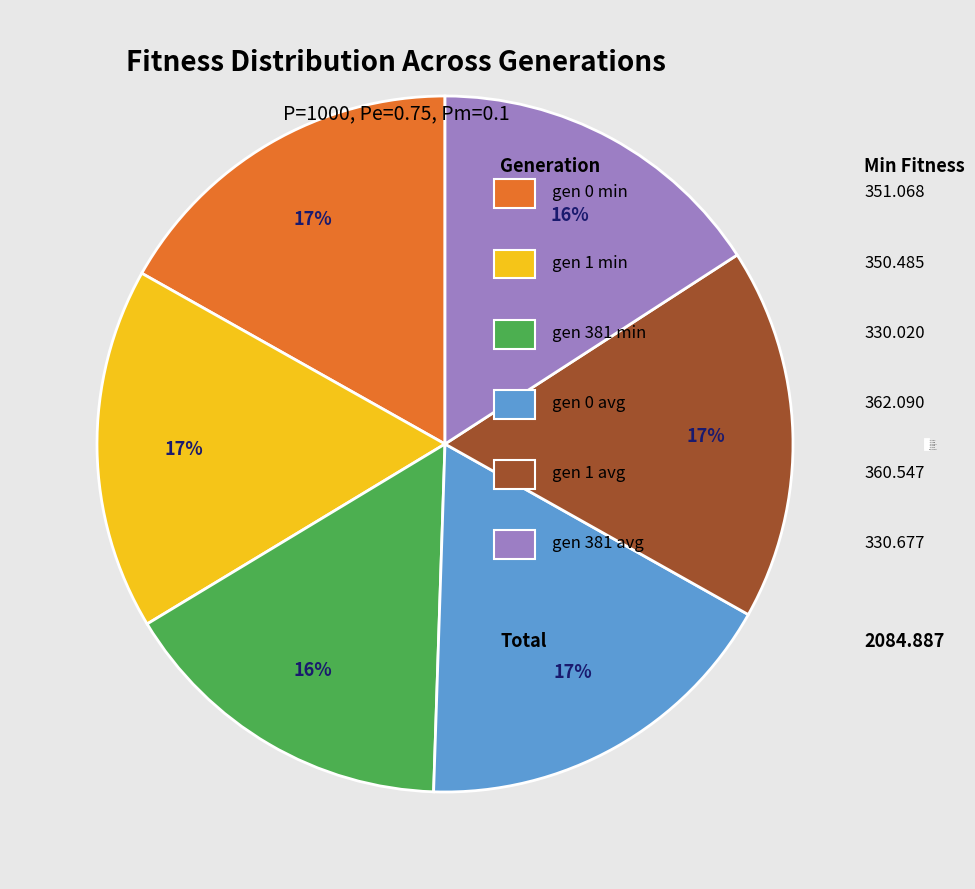

Is it true that gen 381 min is 30% of the pie?

False